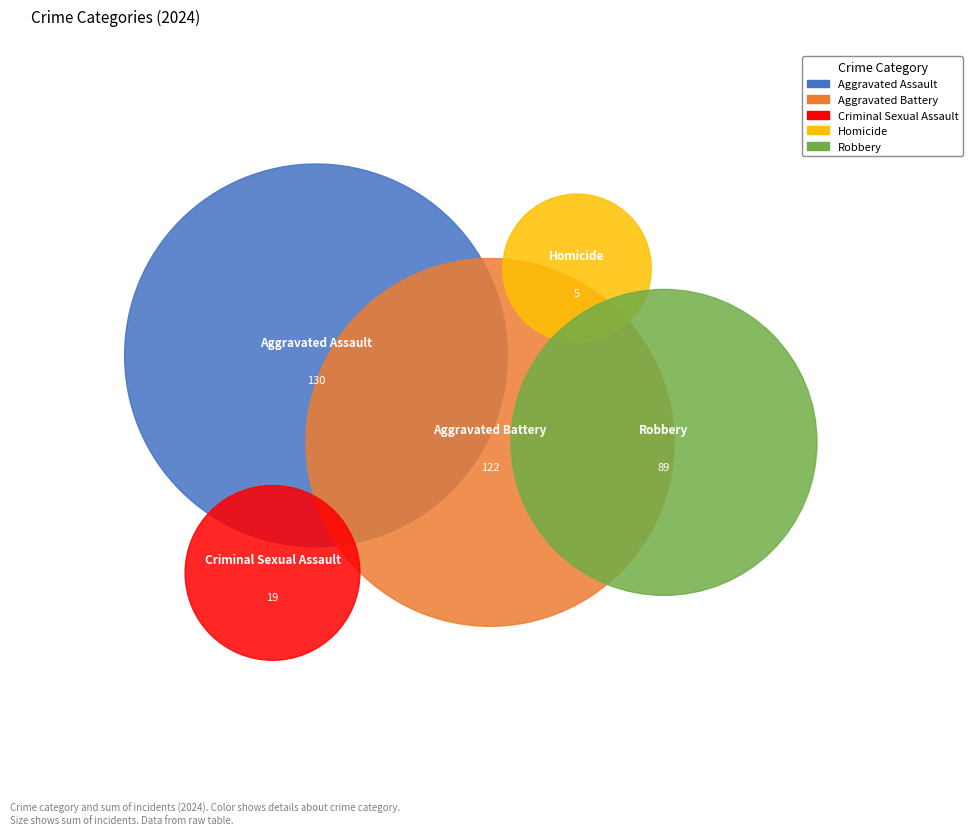

To the nearest percent, what is the difference between the Aggravated Battery and Robbery slice percentages?

9%